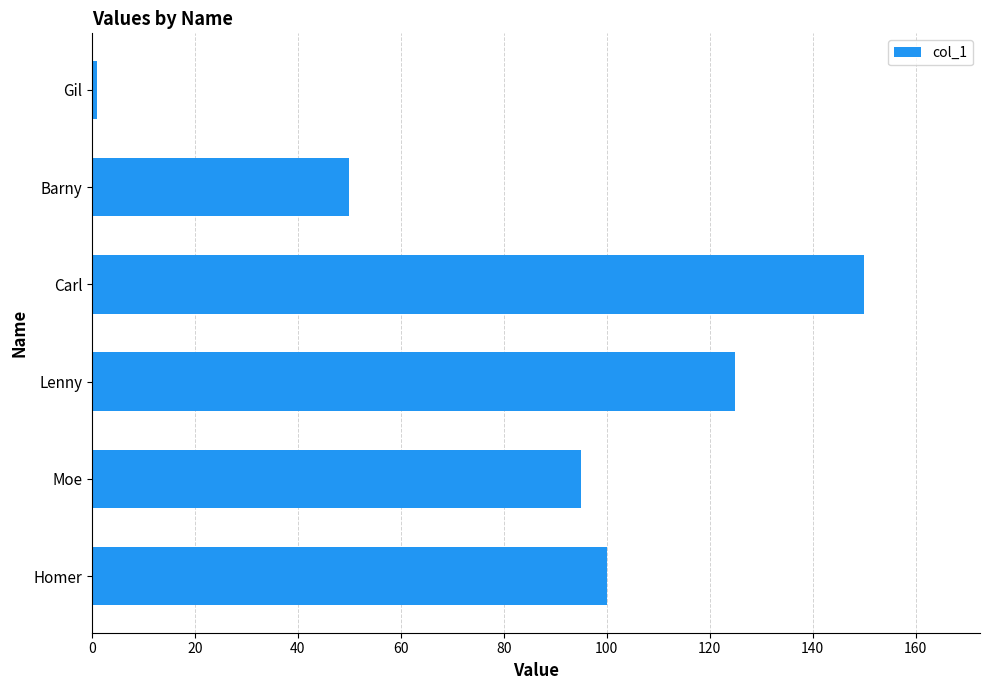

Is it true that the value at Carl is 150?

True